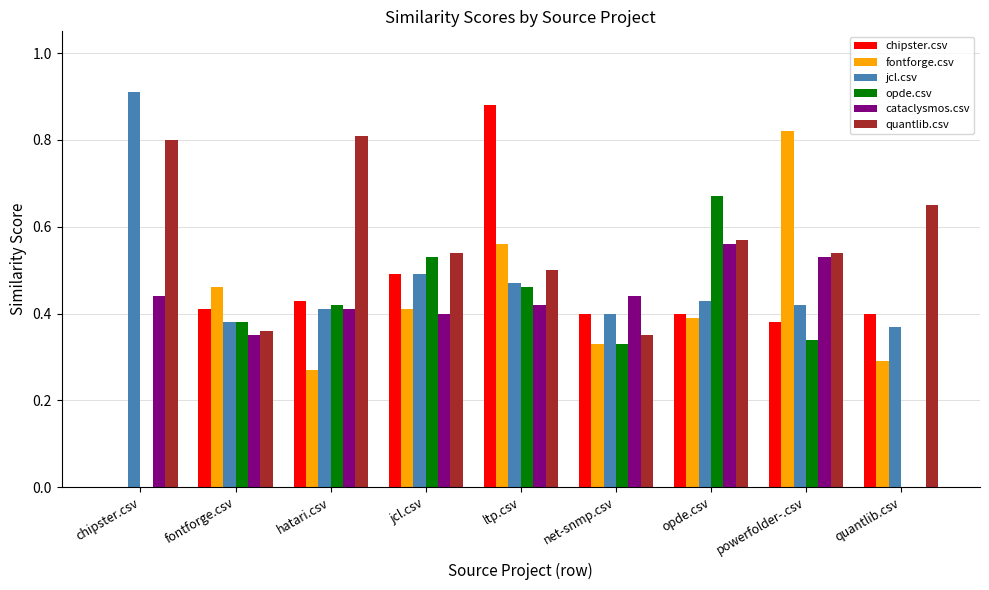

Is the value of jcl.csv at opde.csv greater than the value of quantlib.csv at powerfolder-.csv?

No